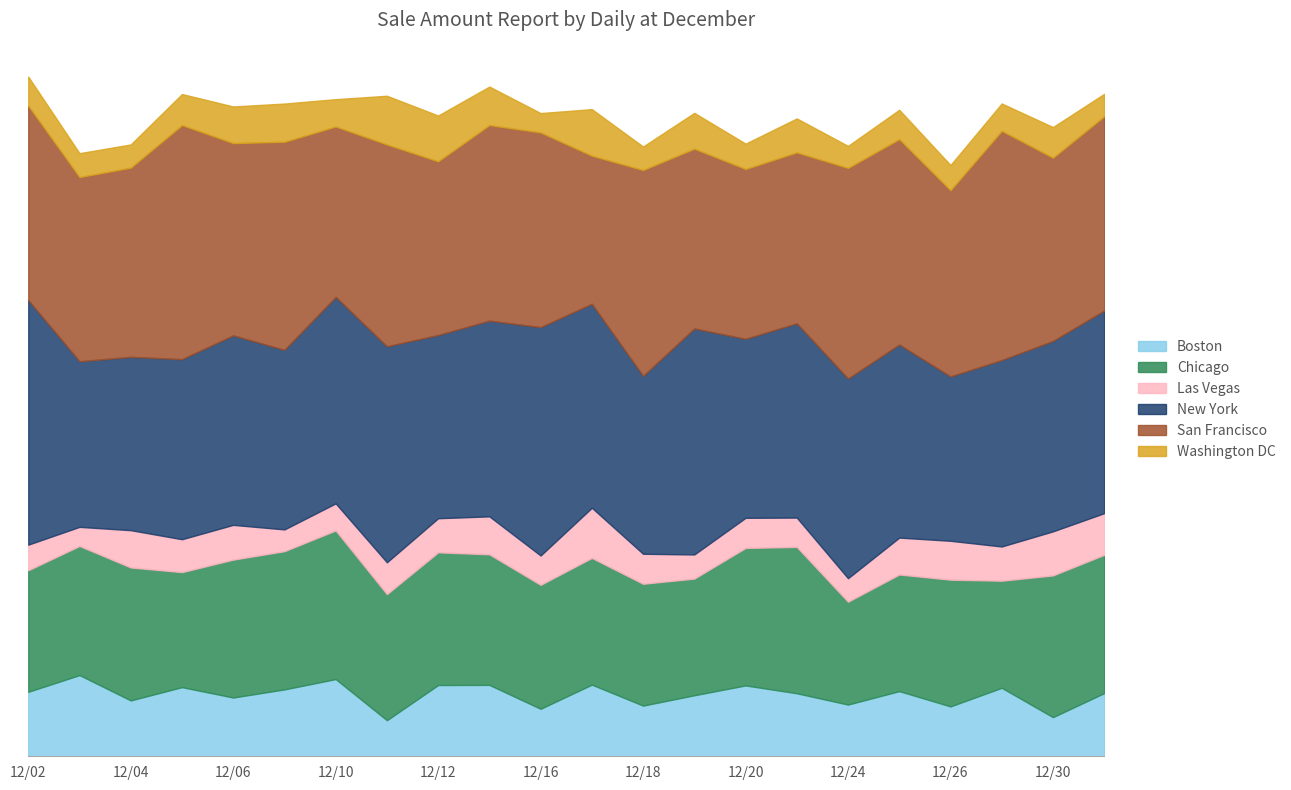

Does the chart have visible grid lines?

No